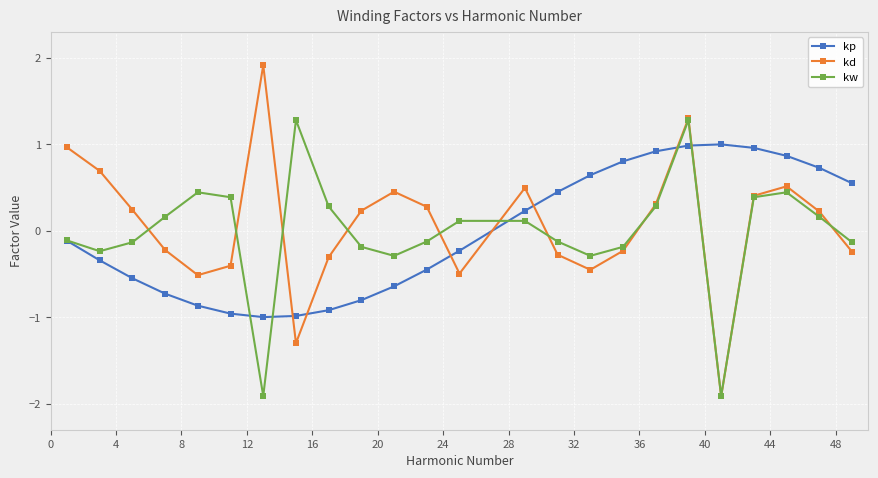

What is the smallest value displayed?

-1.9